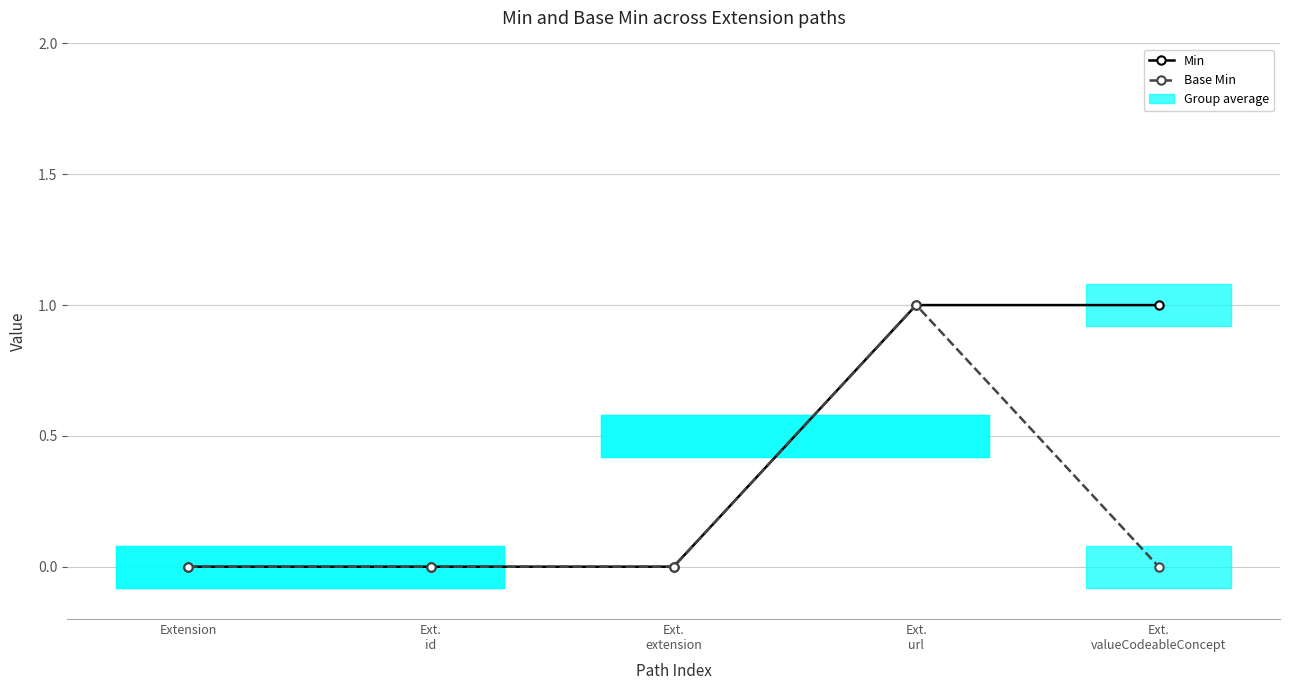

Which series has the largest range (max minus min)?

Min